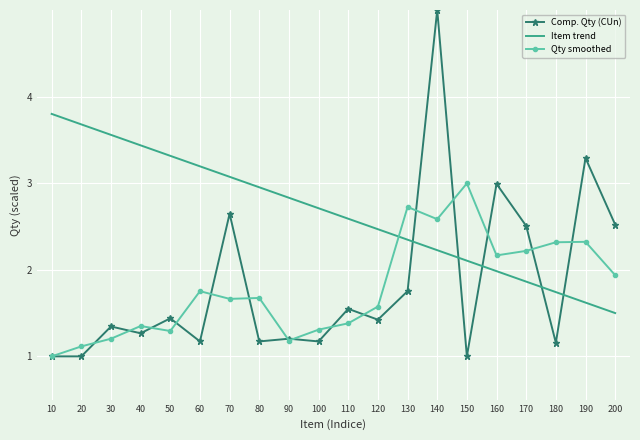

List the series in order of their peak value, lowest first.

Qty smoothed, Item trend, Comp. Qty (CUn)